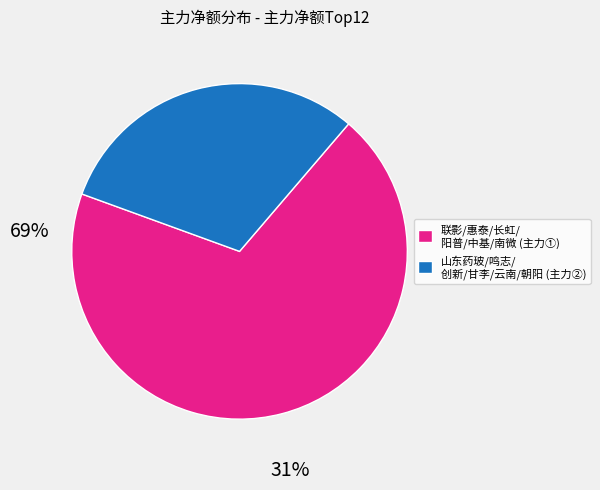

Is it true that 山东药玻/鸣志/ 创新/甘李/云南/朝阳 (主力②) is 25% of the pie?

False